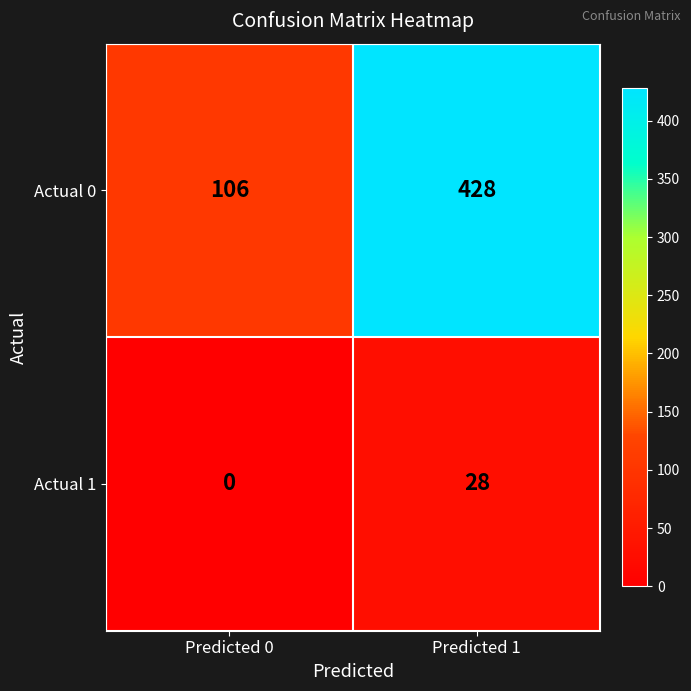

Reading right to left, list all the values displayed in this chart.

Actual 0: 428	106
Actual 1: 28	0